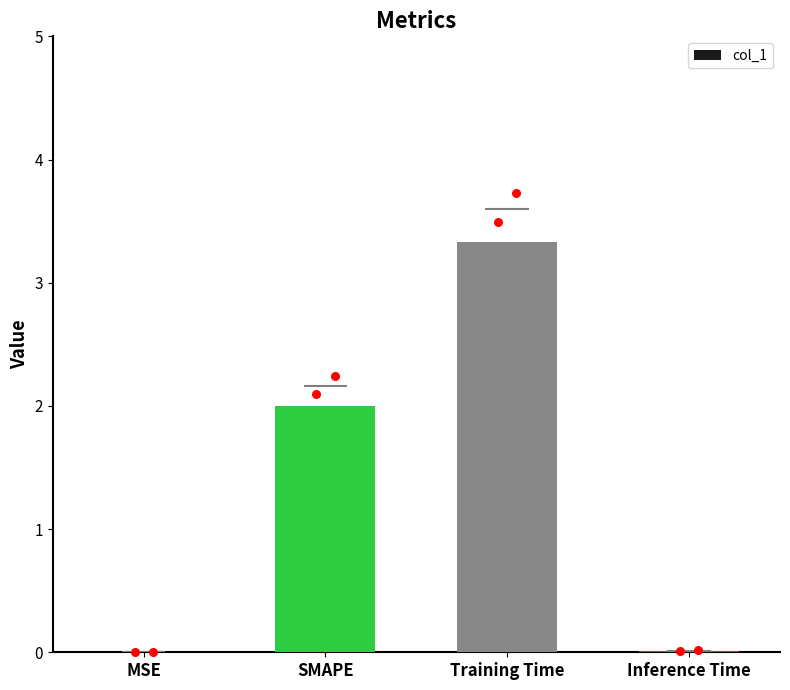

Which has a higher value, Training Time or SMAPE?

Training Time